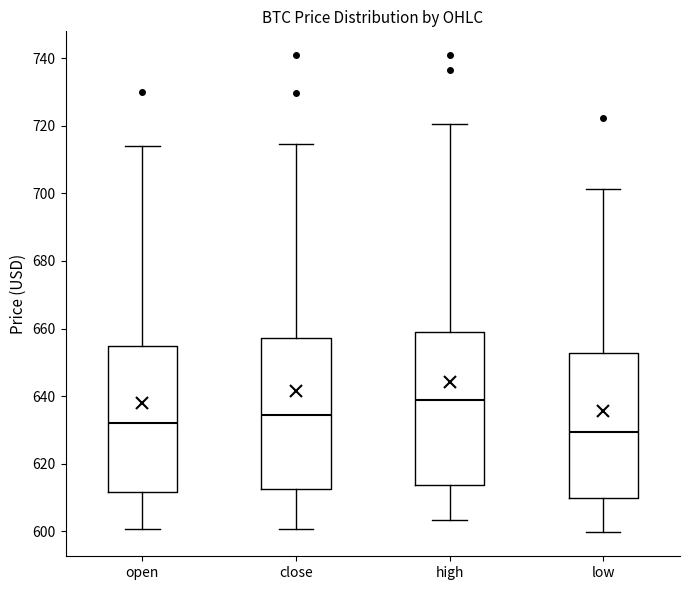

Where is the upper edge of the box for low on the y-axis? The values are not printed on the chart, so give them approximately, as read against the axis.

652